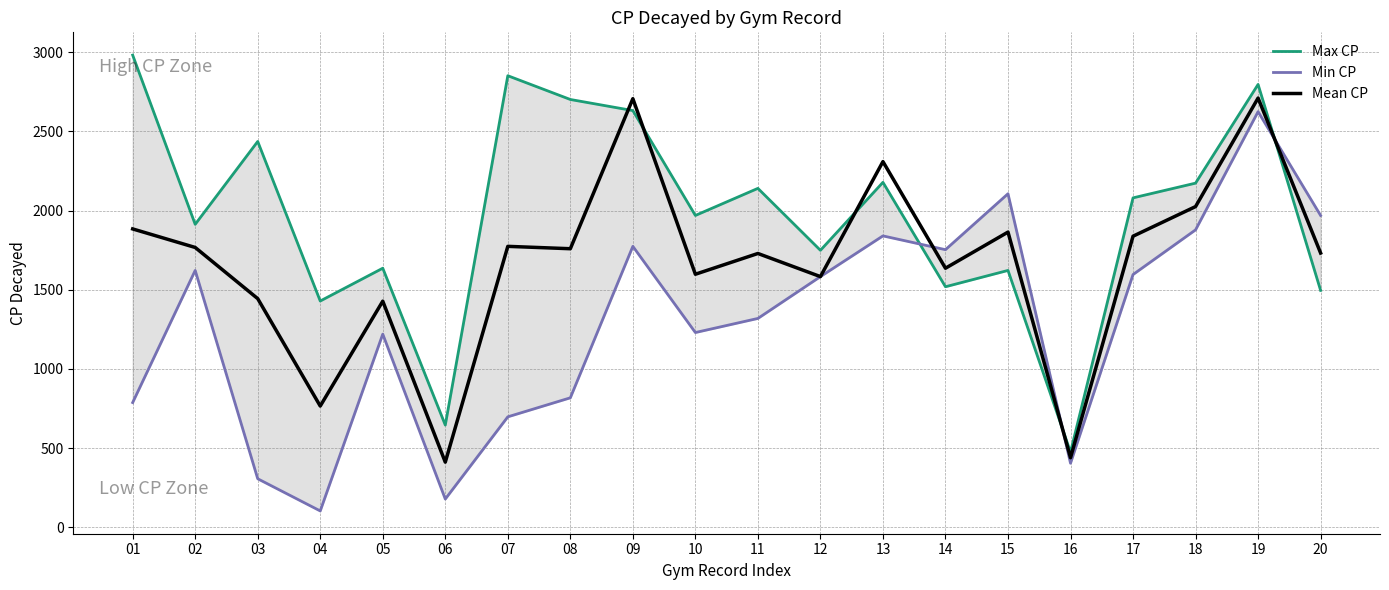

The Min CP series shows 1878 at 18. True or false?

True